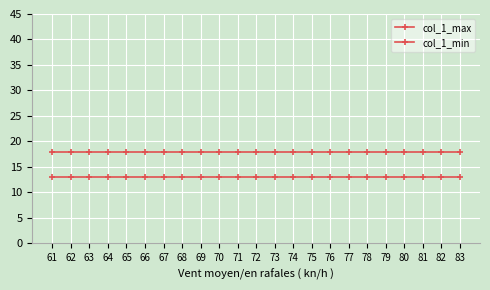

What is the approximate value of col_1_max at 77?

18